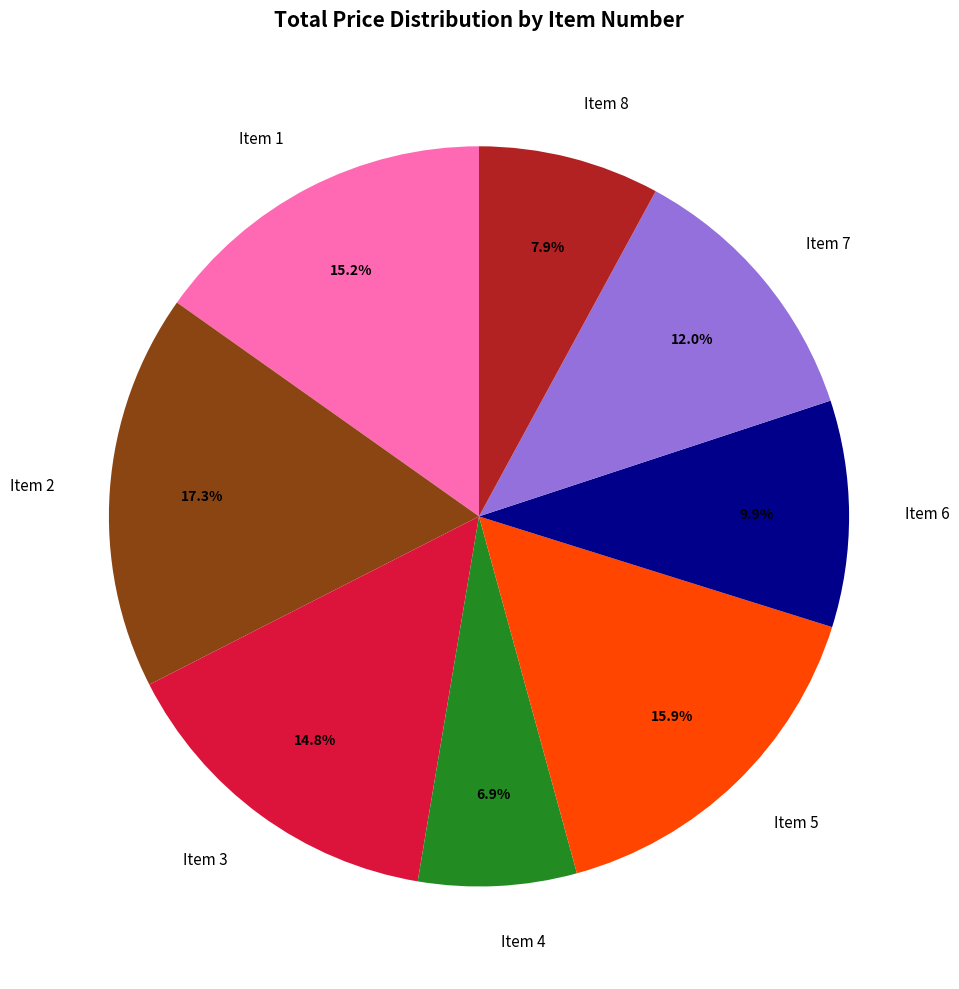

To the nearest percent, what is the difference between the Item 1 and Item 2 slice percentages?

2%